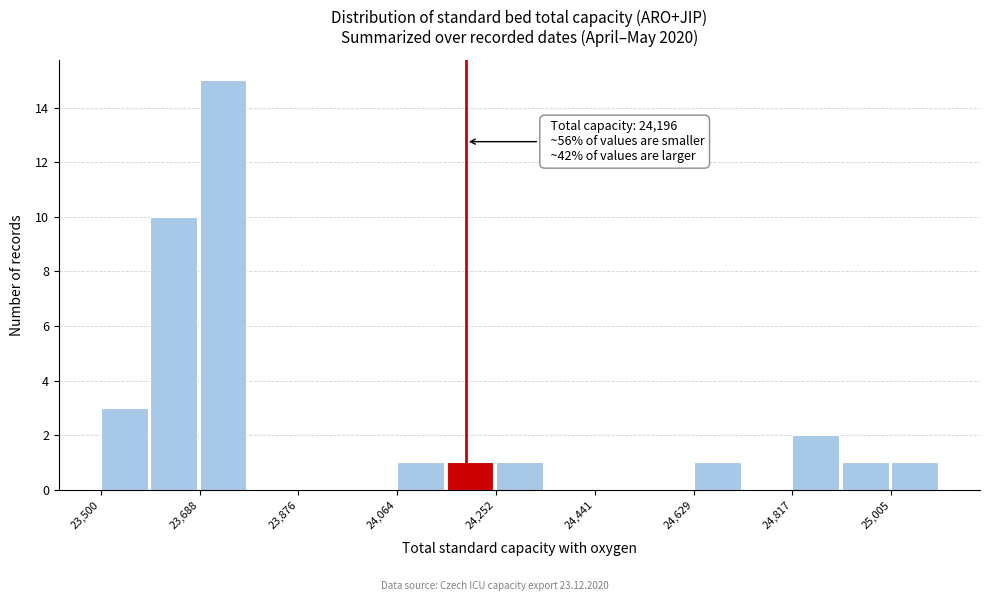

Over which range of the x-axis is the bar tallest?

23680 to 23780